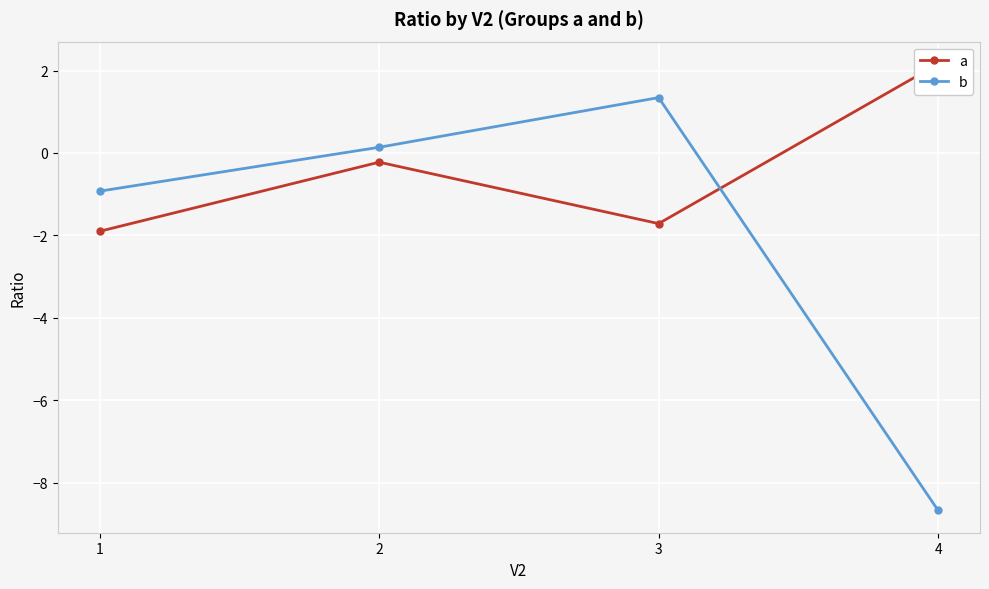

Is the value of a at 1 greater than the value of b at 2?

No